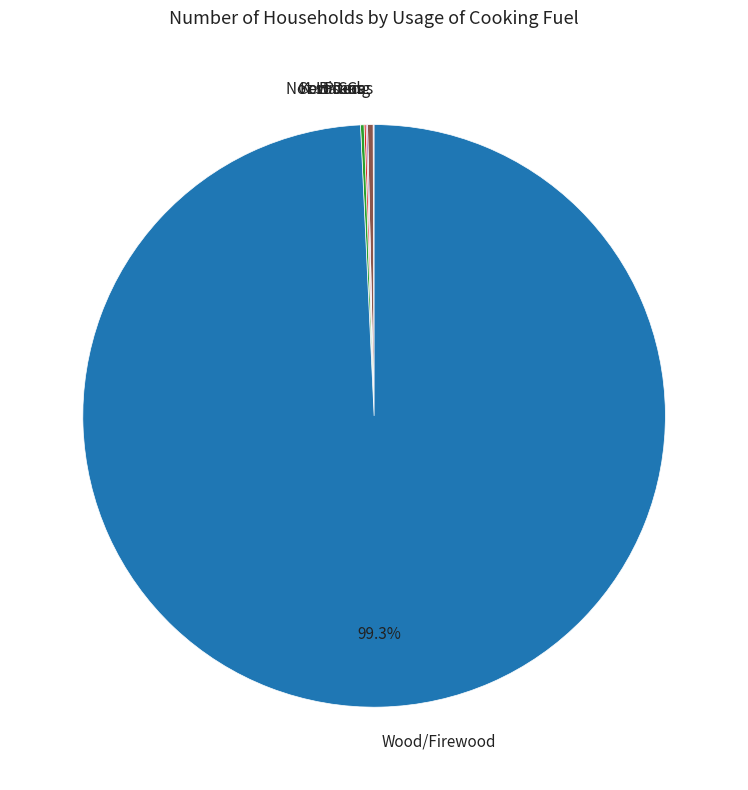

Which category has the biggest portion of the pie?

Wood/Firewood